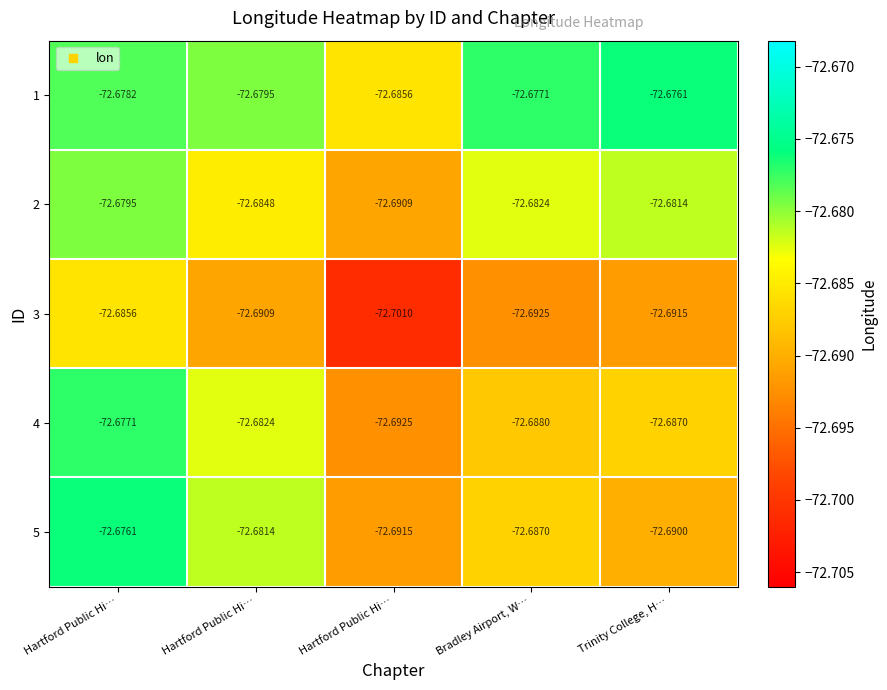

Reading right to left, extract all data points from this chart.

1: Trinity College, H…=-72.7	Bradley Airport, W…=-72.7	Hartford Public Hi…=-72.7	Hartford Public Hi…=-72.7	Hartford Public Hi…=-72.7
2: Trinity College, H…=-72.7	Bradley Airport, W…=-72.7	Hartford Public Hi…=-72.7	Hartford Public Hi…=-72.7	Hartford Public Hi…=-72.7
3: Trinity College, H…=-72.7	Bradley Airport, W…=-72.7	Hartford Public Hi…=-72.7	Hartford Public Hi…=-72.7	Hartford Public Hi…=-72.7
4: Trinity College, H…=-72.7	Bradley Airport, W…=-72.7	Hartford Public Hi…=-72.7	Hartford Public Hi…=-72.7	Hartford Public Hi…=-72.7
5: Trinity College, H…=-72.7	Bradley Airport, W…=-72.7	Hartford Public Hi…=-72.7	Hartford Public Hi…=-72.7	Hartford Public Hi…=-72.7